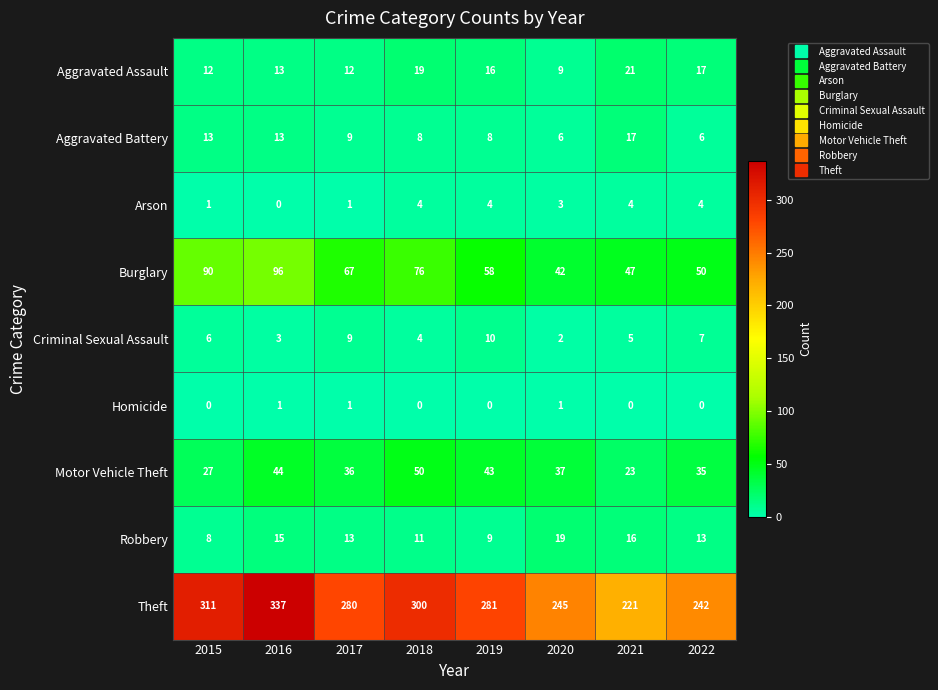

At which category is the sum across all series the highest?

2016